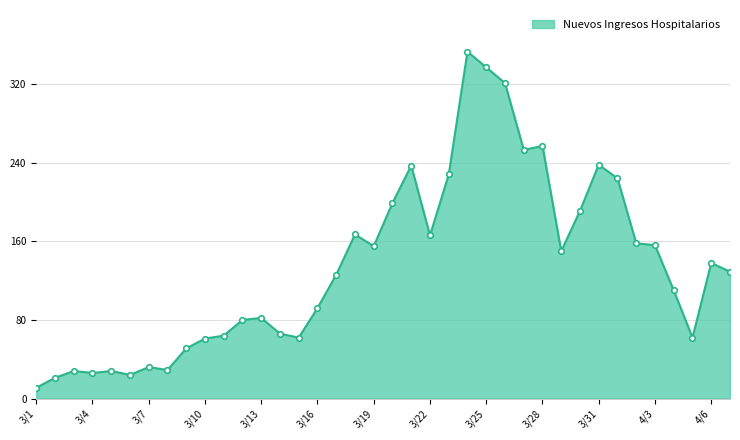

What is the value of the 16th point from the left?

92